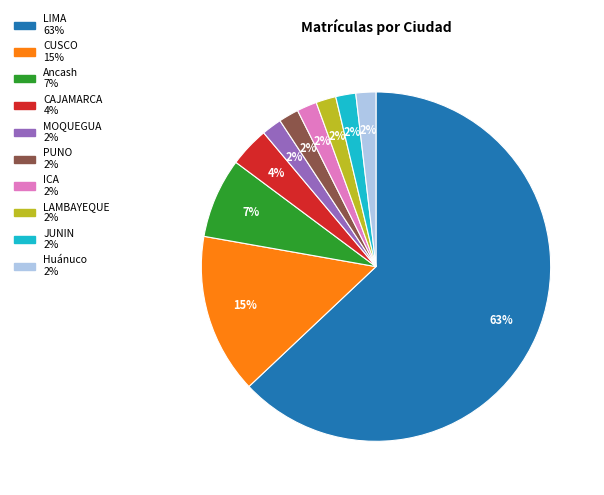

Which category has the biggest portion of the pie?

LIMA